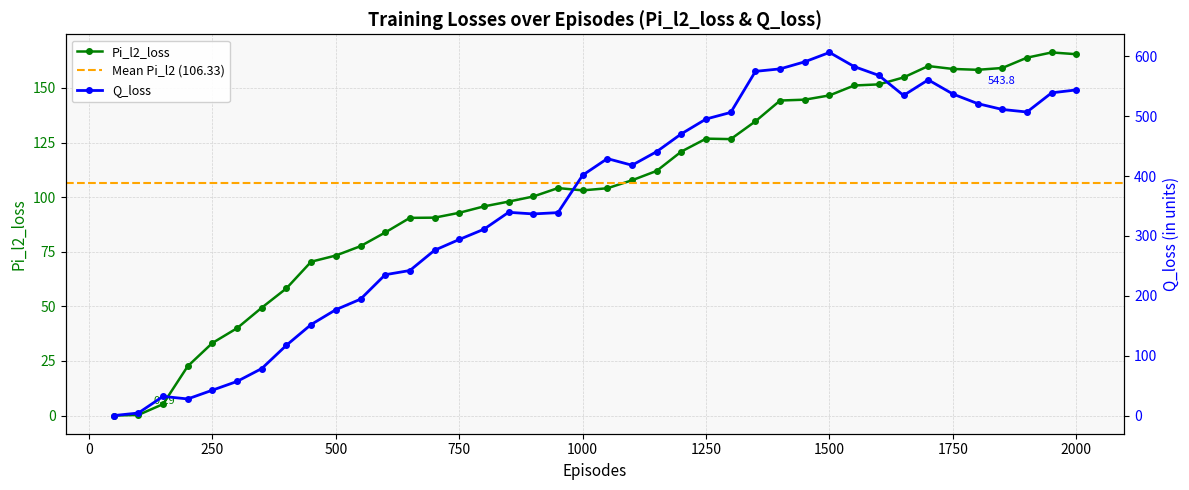

At 1100, list the series in order from largest to smallest.

Q_loss, Pi_l2_loss